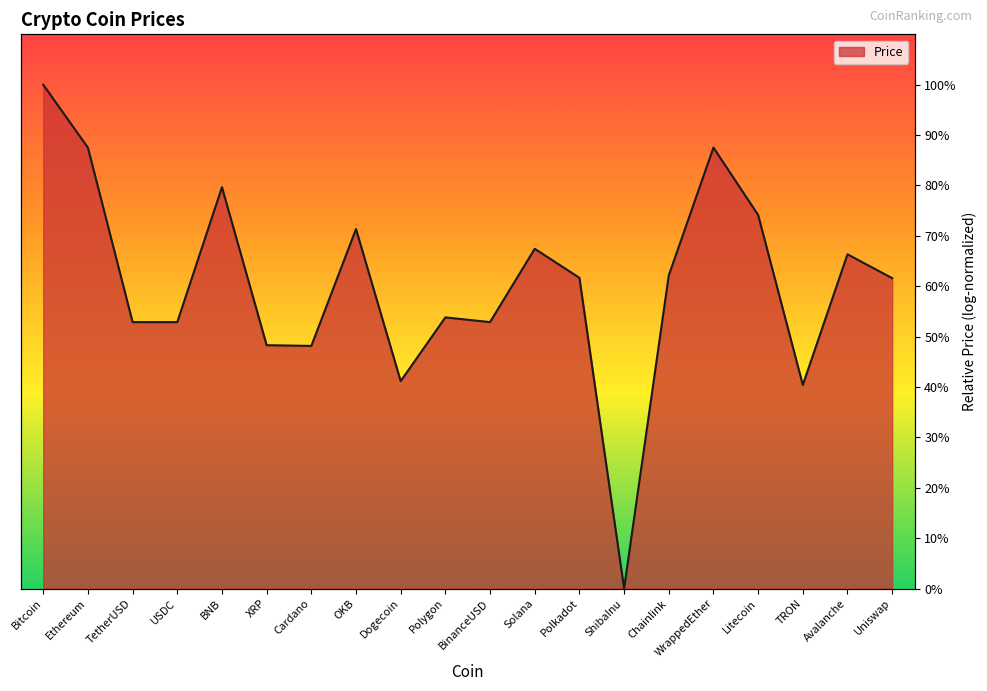

Reading left to right, extract all data points from this chart.

1.0	0.9	0.5	0.5	0.8	0.5	0.5	0.7	0.4	0.5	0.5	0.7	0.6	0.0	0.6	0.9	0.7	0.4	0.7	0.6